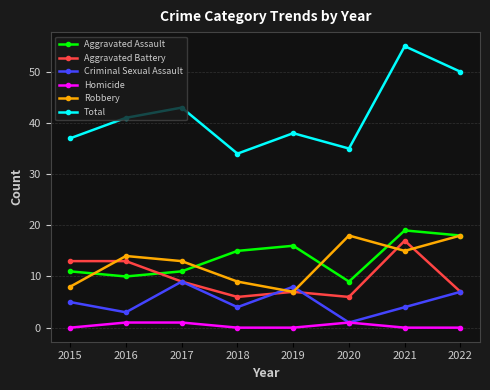

At which category is the sum across all series the highest?

2021